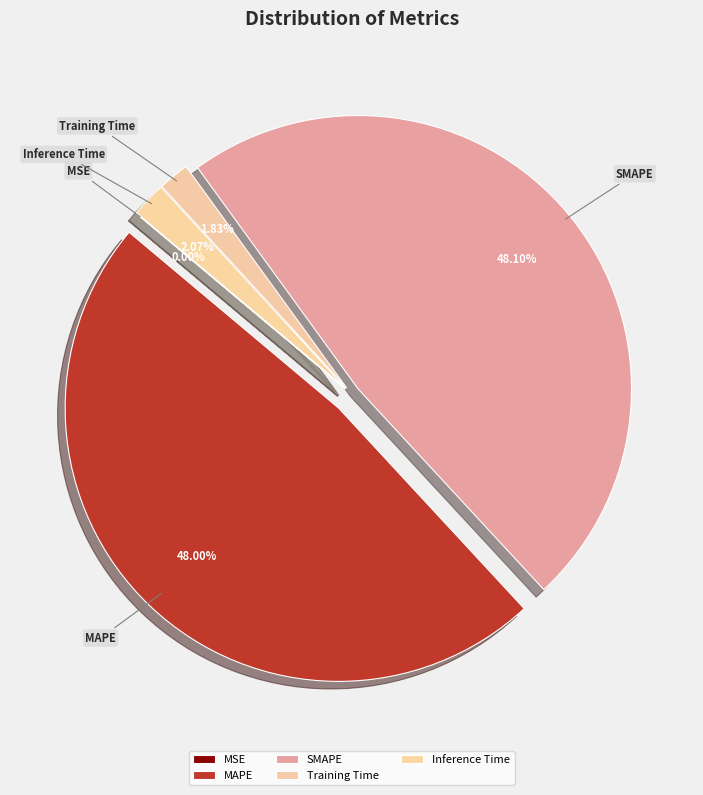

Do MAPE and SMAPE together represent more than half of the pie?

Yes